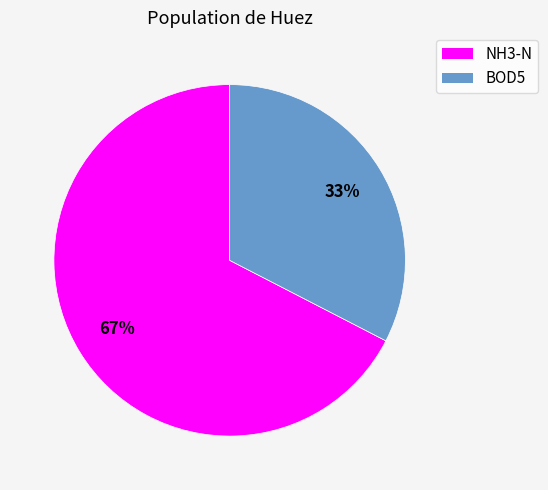

How many slices are in this pie chart?

2